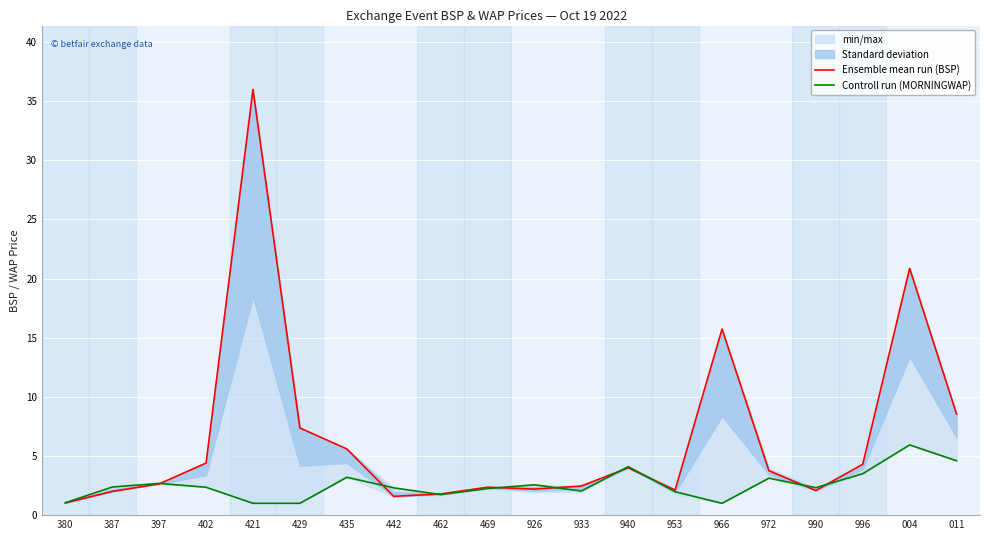

The value of Ensemble mean run (BSP) at 953 is 2.1. True or false?

True